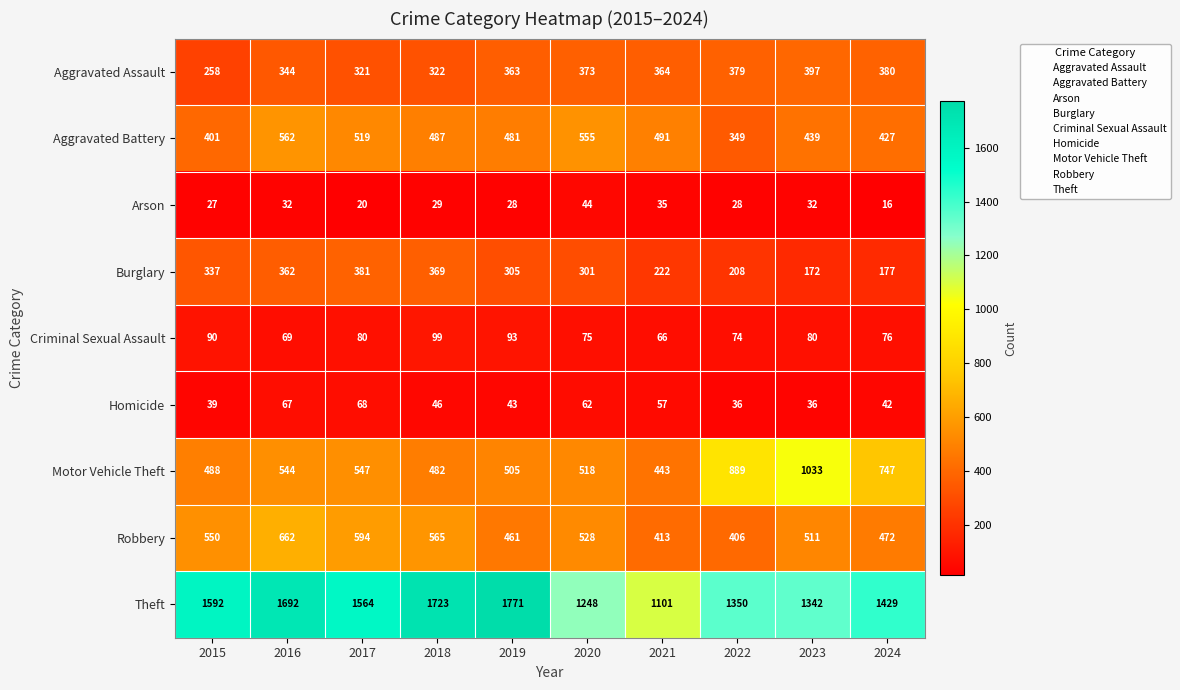

What is the sum of the Arson values at 2023 and 2017?

52